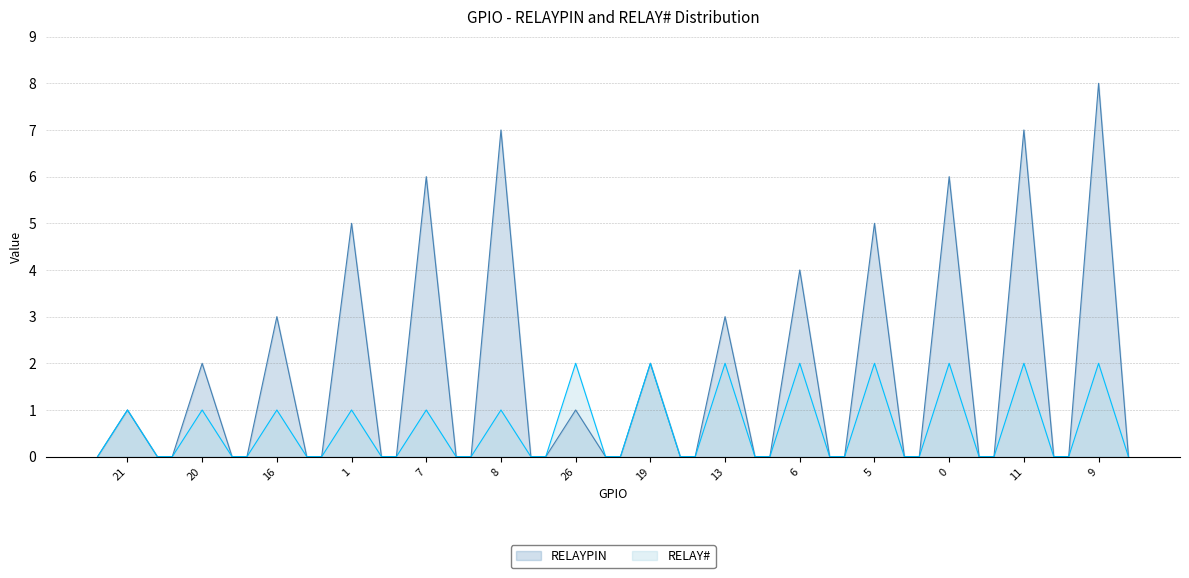

What is the lowest value of the RELAYPIN series?

0